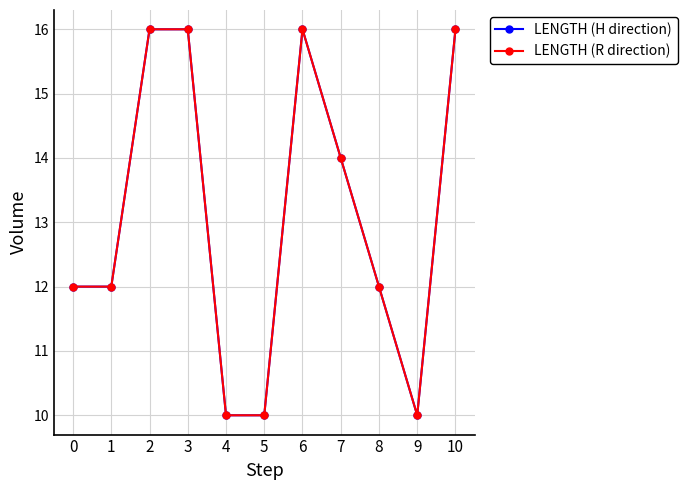

At which label does LENGTH (H direction) reach its peak?

2